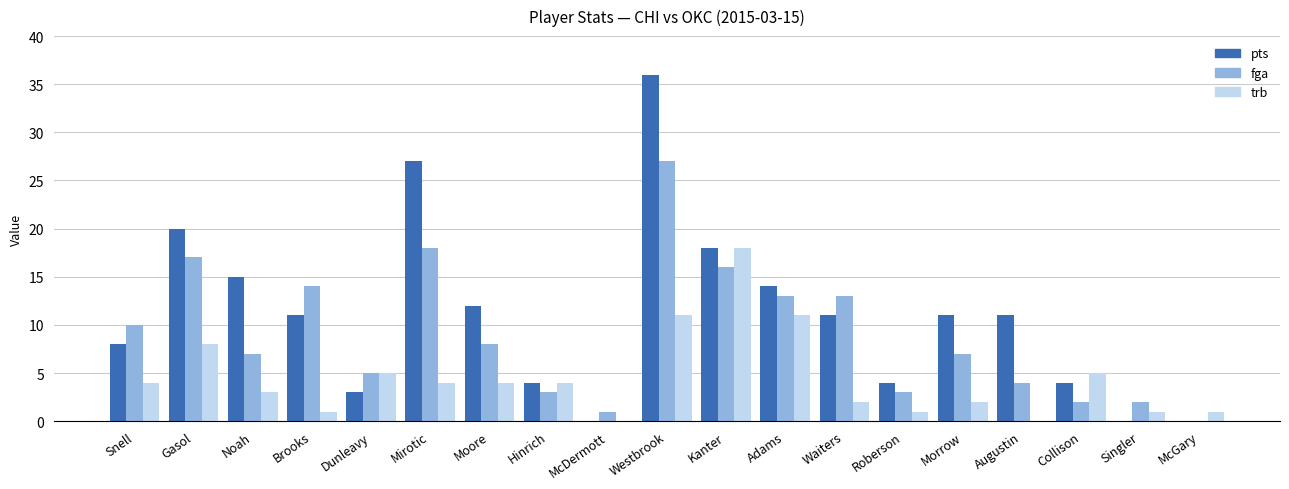

At which label is trb closest to 9?

Gasol